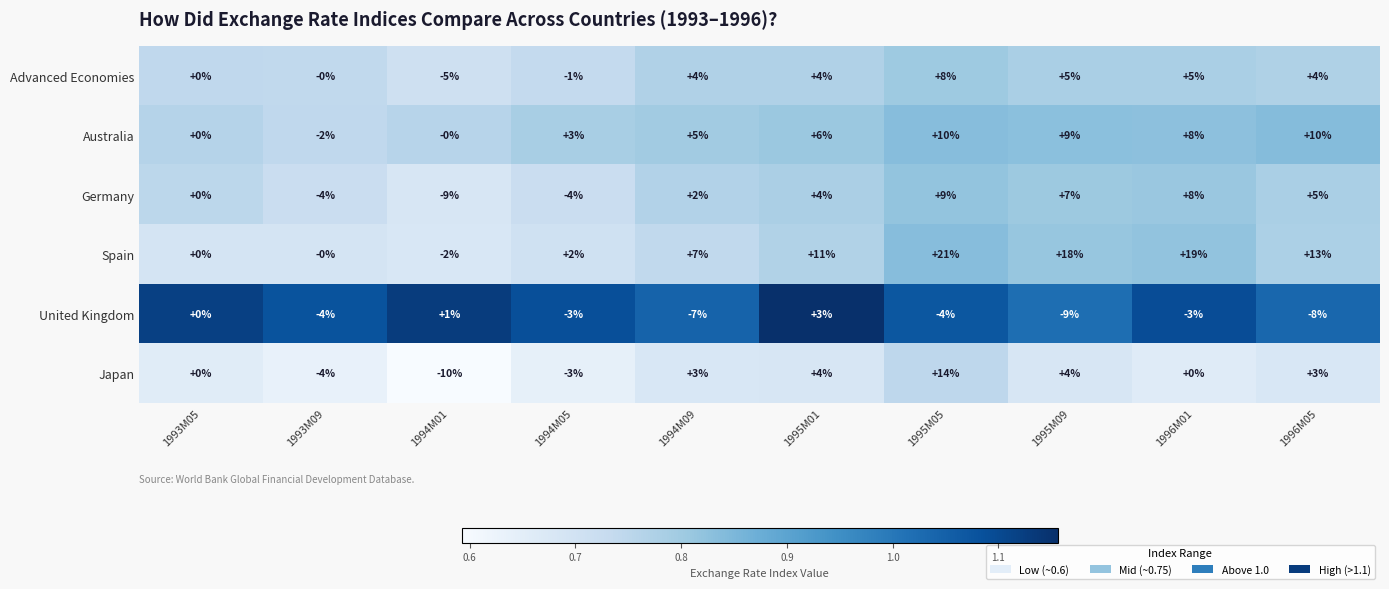

What is the difference between the maximum and minimum values in the Germany series?

18